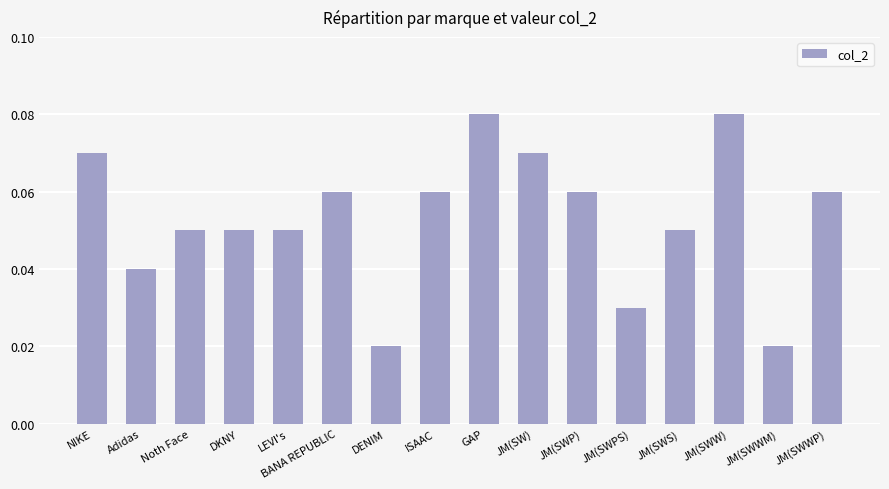

Between ISAAC and DKNY, which is larger?

ISAAC